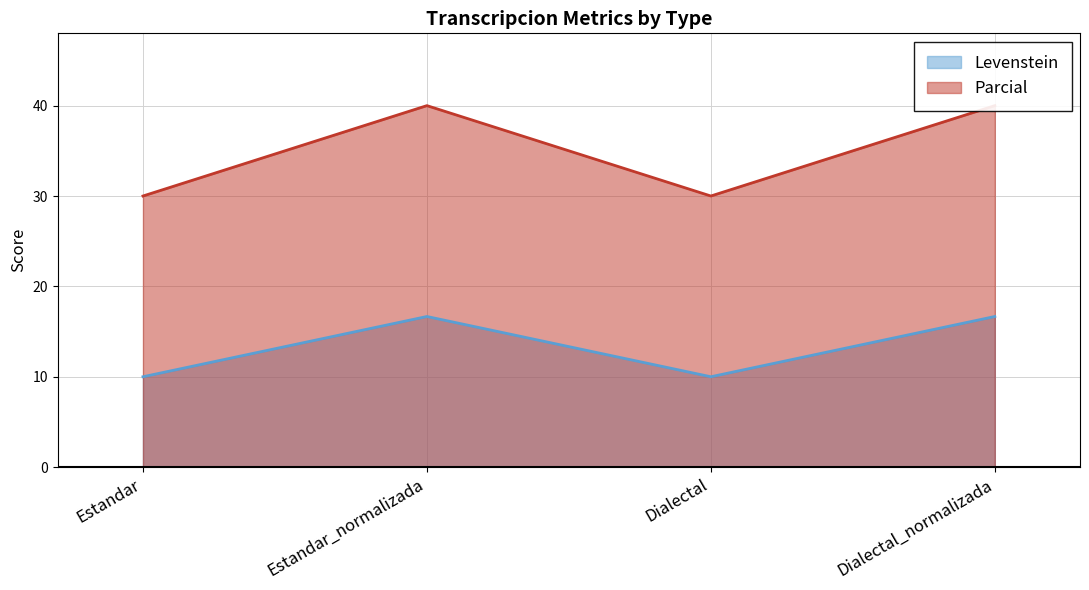

Between Estandar and Dialectal_normalizada, which series saw the biggest shift?

Parcial